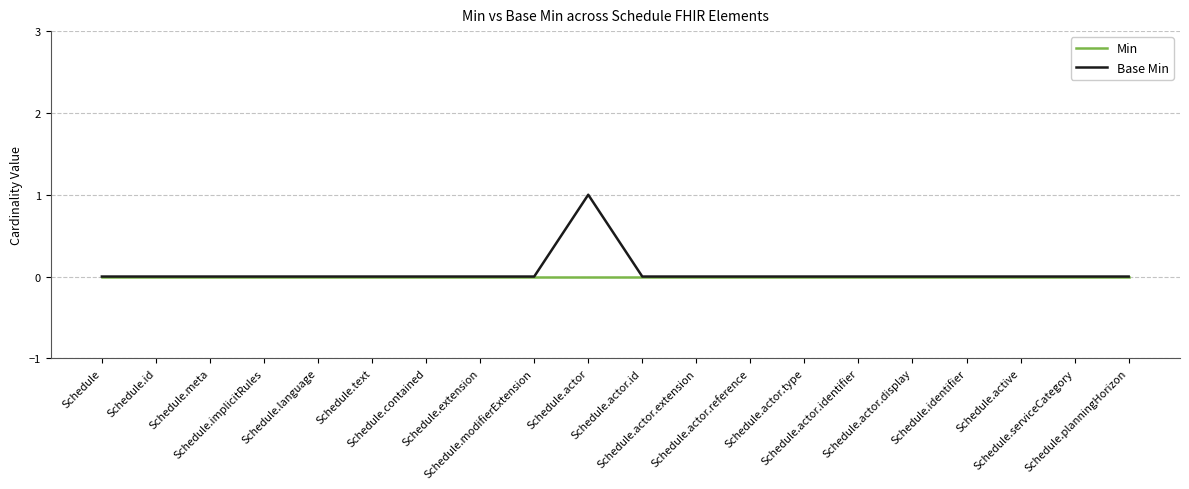

List the series in order of their peak value, lowest first.

Min, Base Min